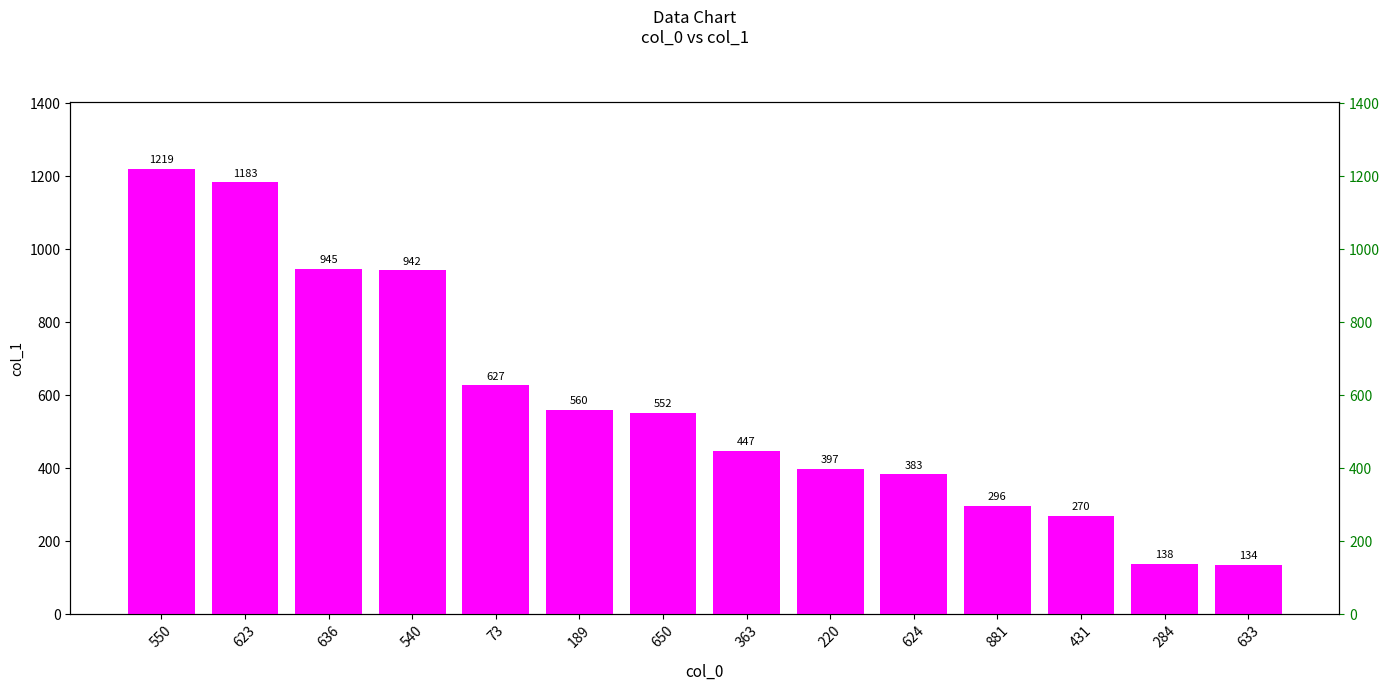

Reading left to right, transcribe all the data shown in this chart.

550=1219	623=1183	636=945	540=942	73=627	189=560	650=552	363=447	220=397	624=383	881=296	431=270	284=138	633=134